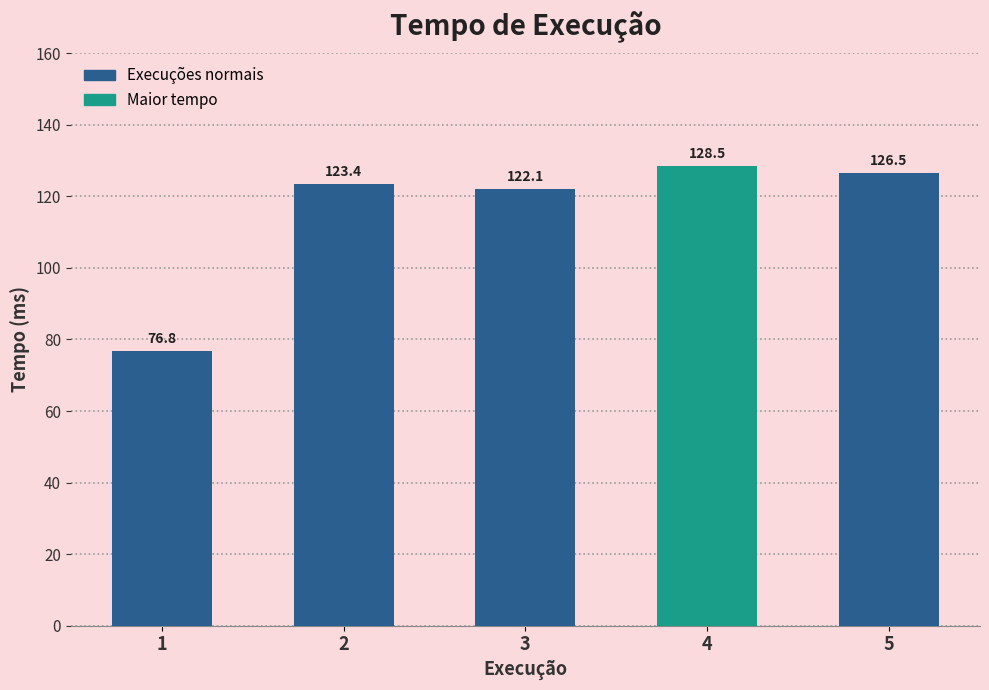

Which label corresponds to the largest value in the chart?

4